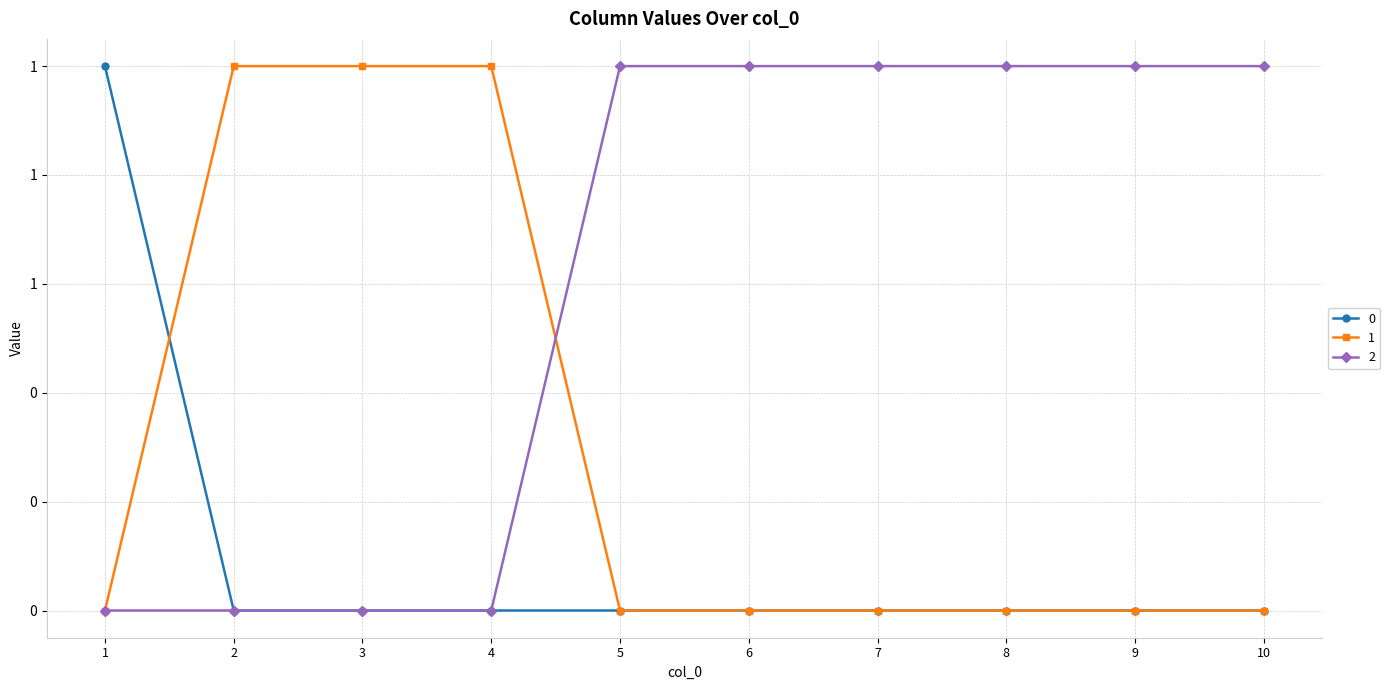

What are all the series names shown in the legend?

0, 1, 2